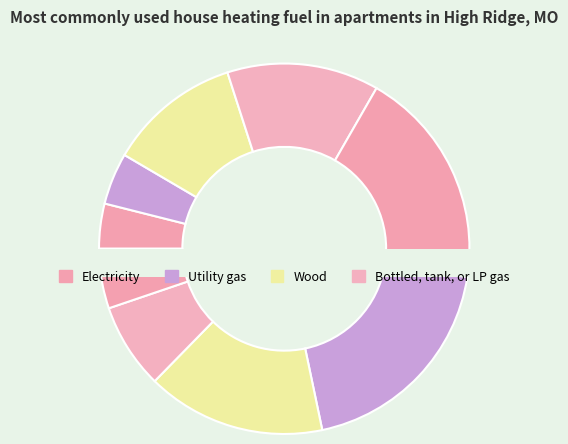

Is the sum of 40 and 196 greater than half?

No